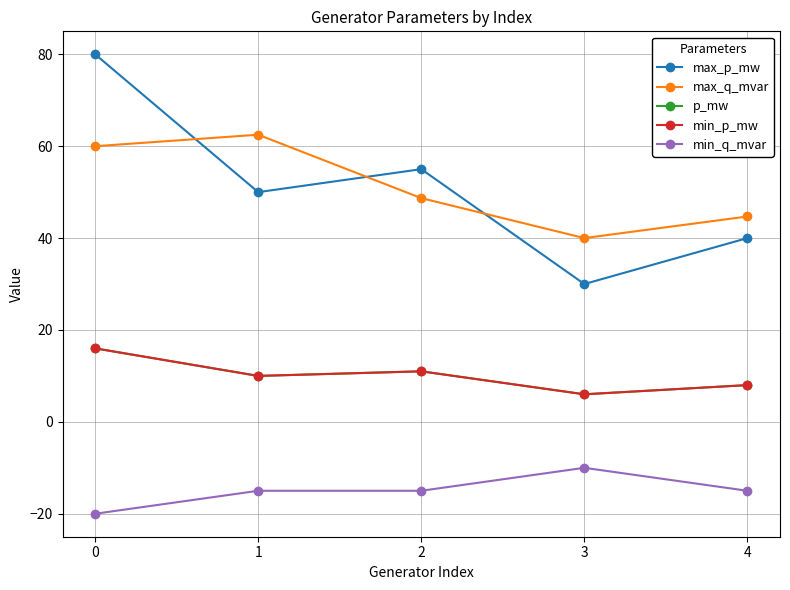

Is this an area chart (filled region under the line)?

No